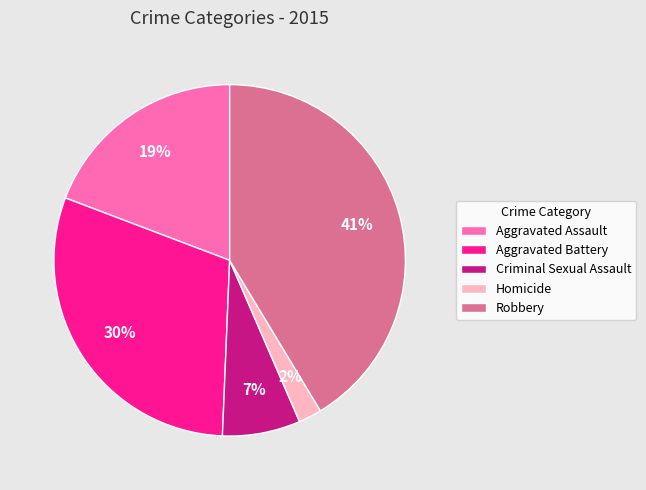

To the nearest percent, what percentage of the pie is Aggravated Battery?

30%